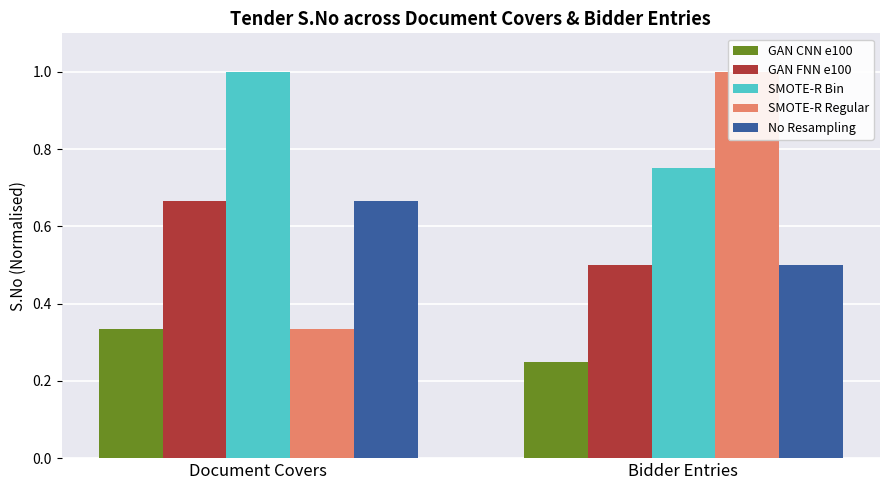

Reading left to right, extract all data points from this chart.

GAN CNN e100: 0.3	0.2
GAN FNN e100: 0.7	0.5
SMOTE-R Bin: 1.0	0.8
SMOTE-R Regular: 0.3	1.0
No Resampling: 0.7	0.5